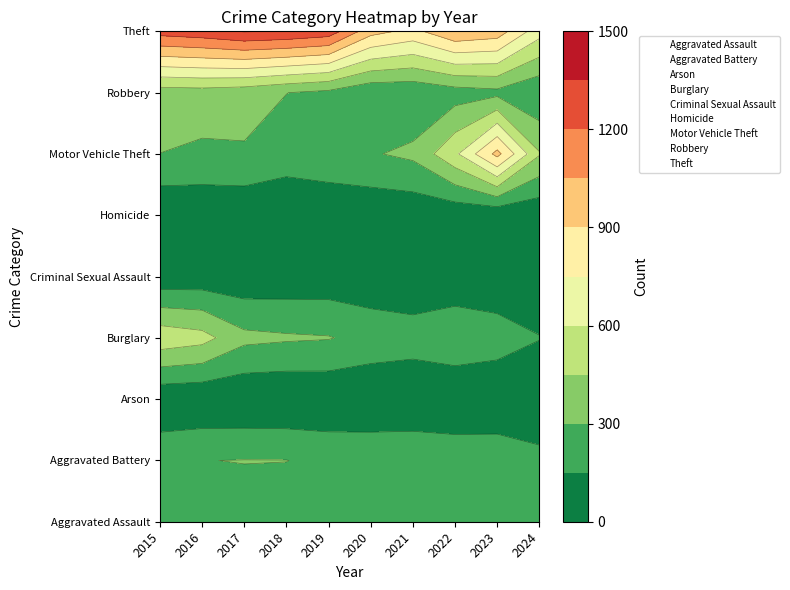

Which category has the lowest value across all series?

2024